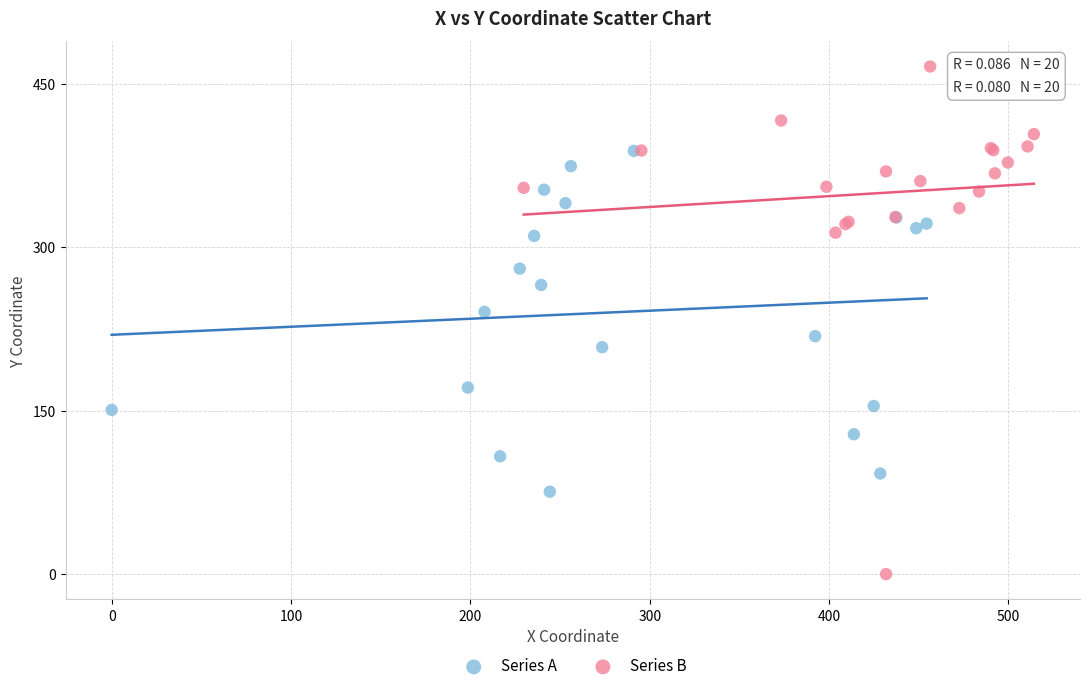

Which series contains the highest Y value?

Series B